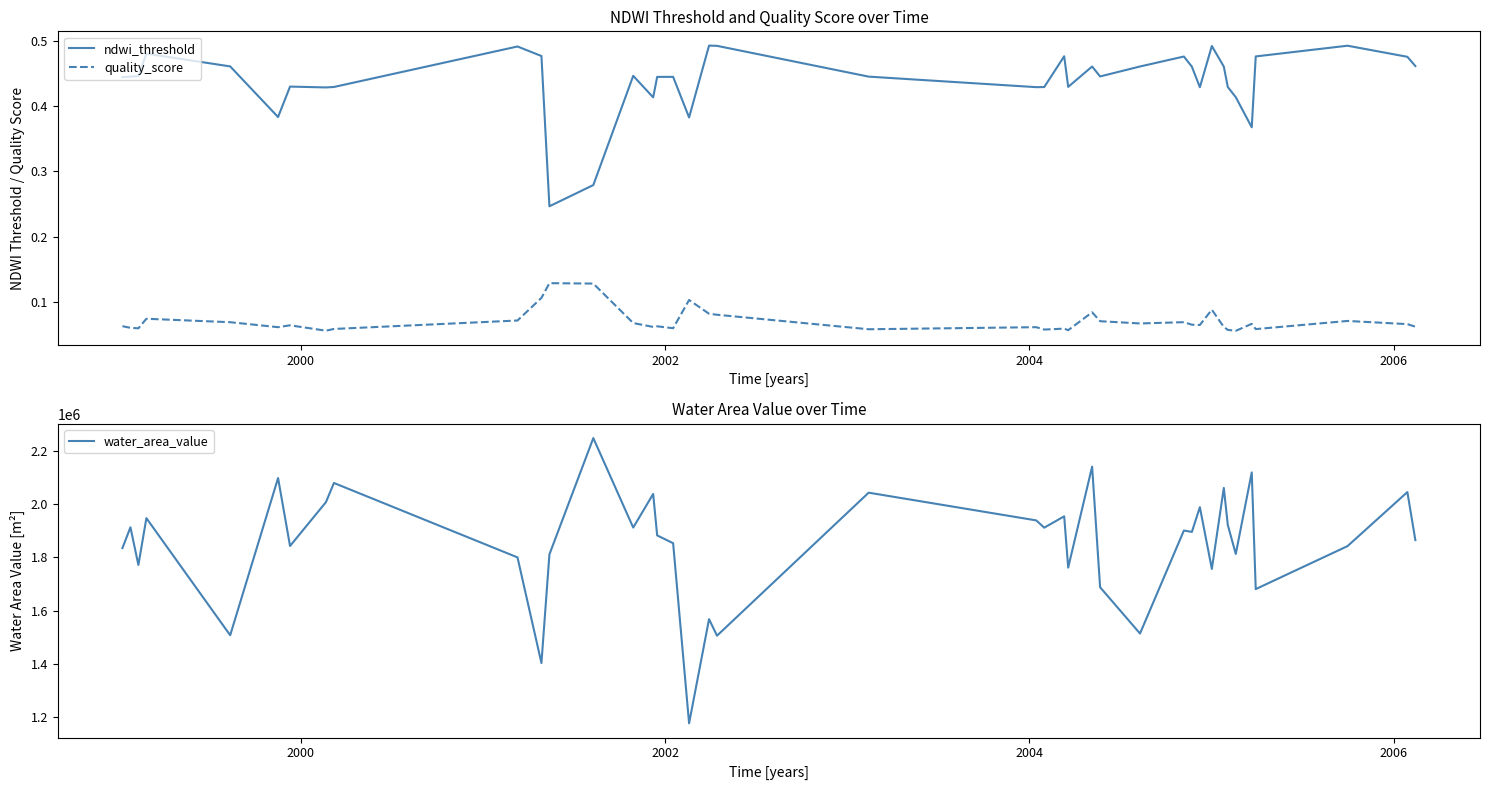

True or false: quality_score and ndwi_threshold intersect in this chart.

False